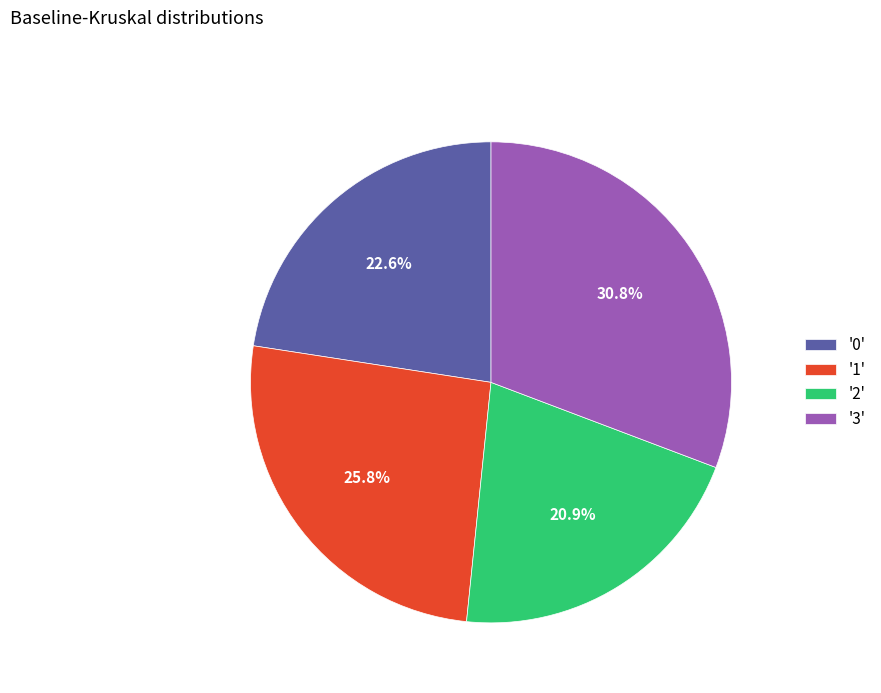

Is the sum of '2' and '1' greater than half?

No